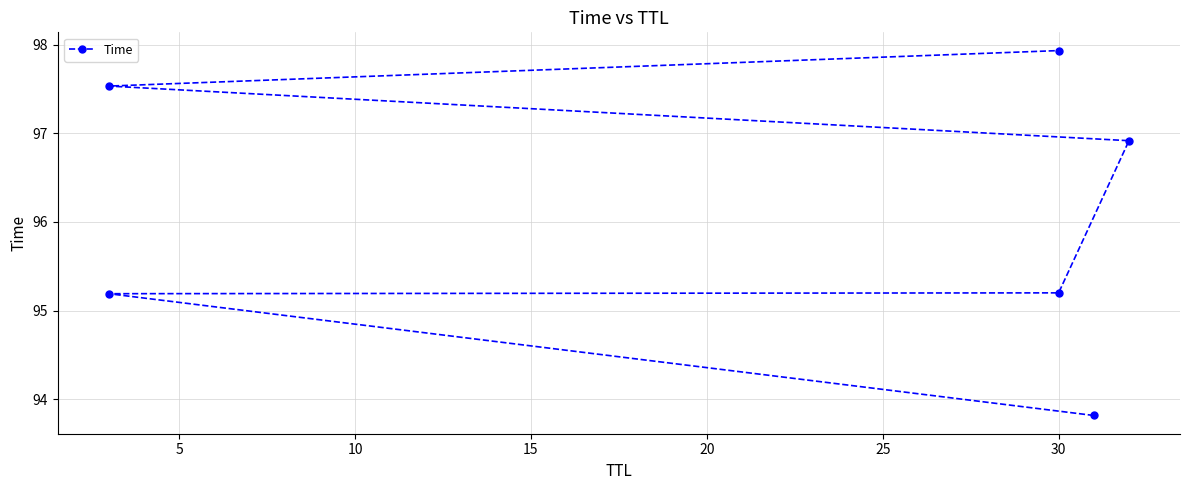

Count the number of categories in the chart.

6